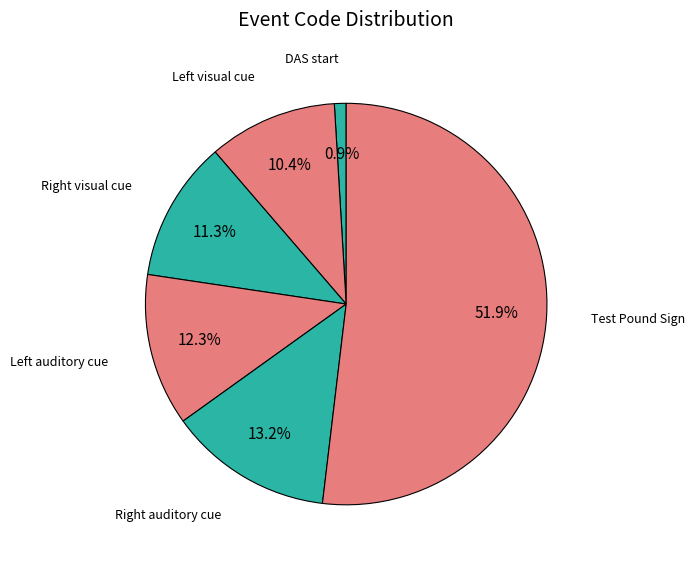

To the nearest percent, what is the average slice percentage?

17%